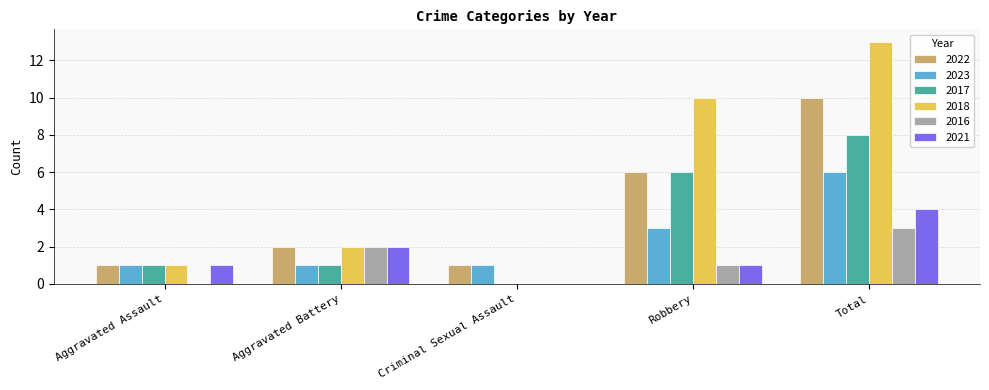

Is the value of 2017 at Aggravated Assault greater than the value of 2021 at Criminal Sexual Assault?

Yes